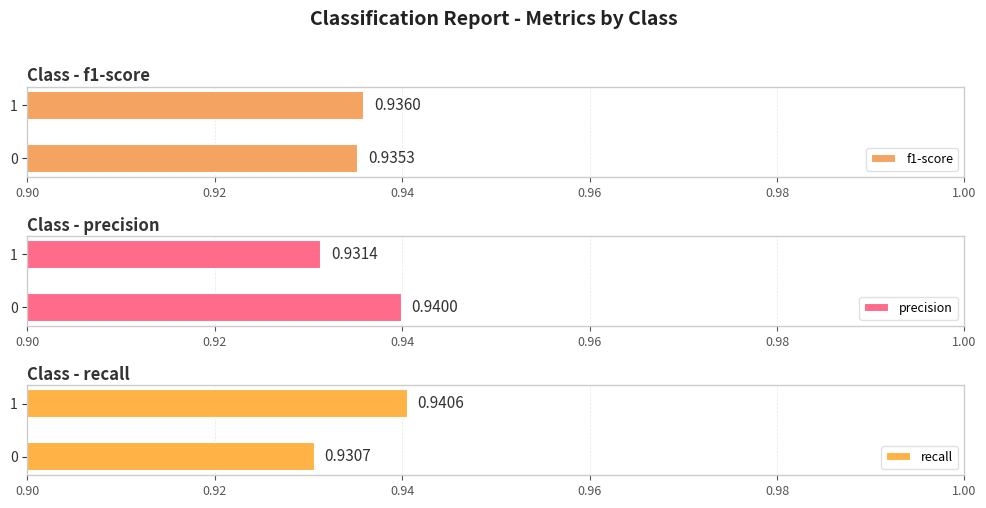

How many categories are shown in the chart?

2